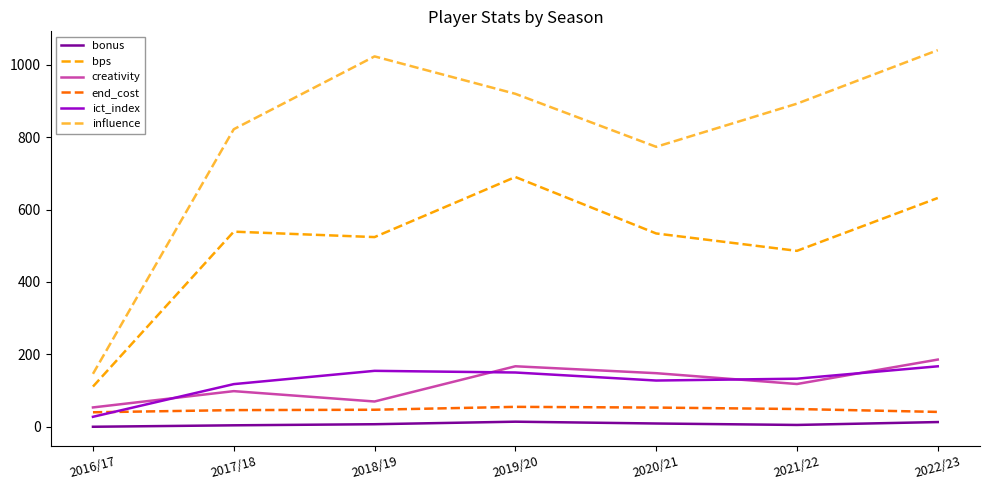

True or false: ict_index and bonus intersect in this chart.

False